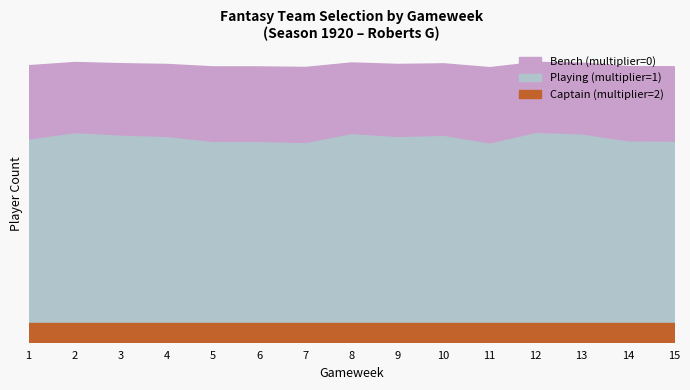

True or false: Captain (multiplier=2) and Playing (multiplier=1) cross at least once.

False